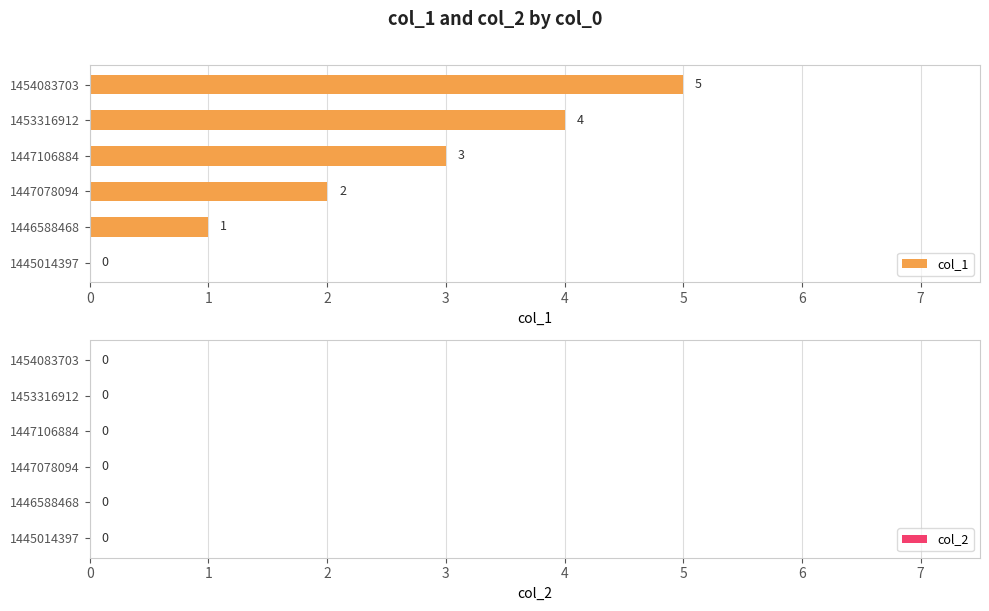

What is the sum of the values at 1445014397 and 1454083703?

5